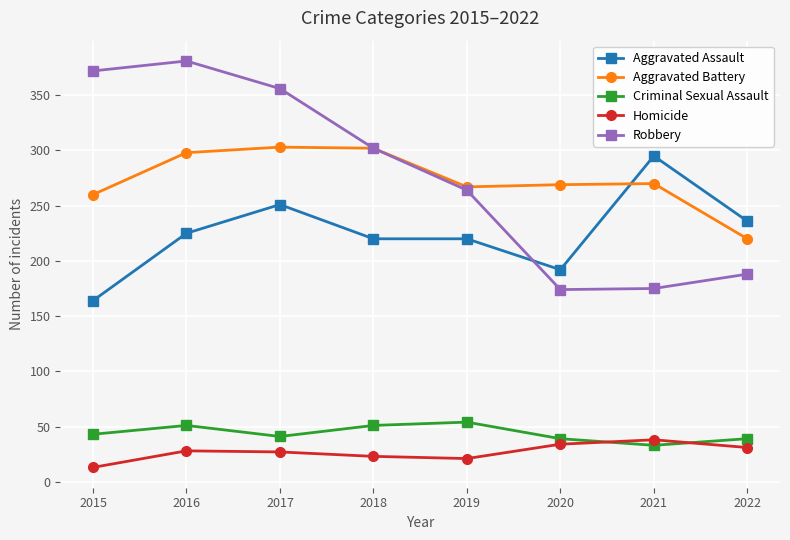

What is the total value across all series at 2019?

826